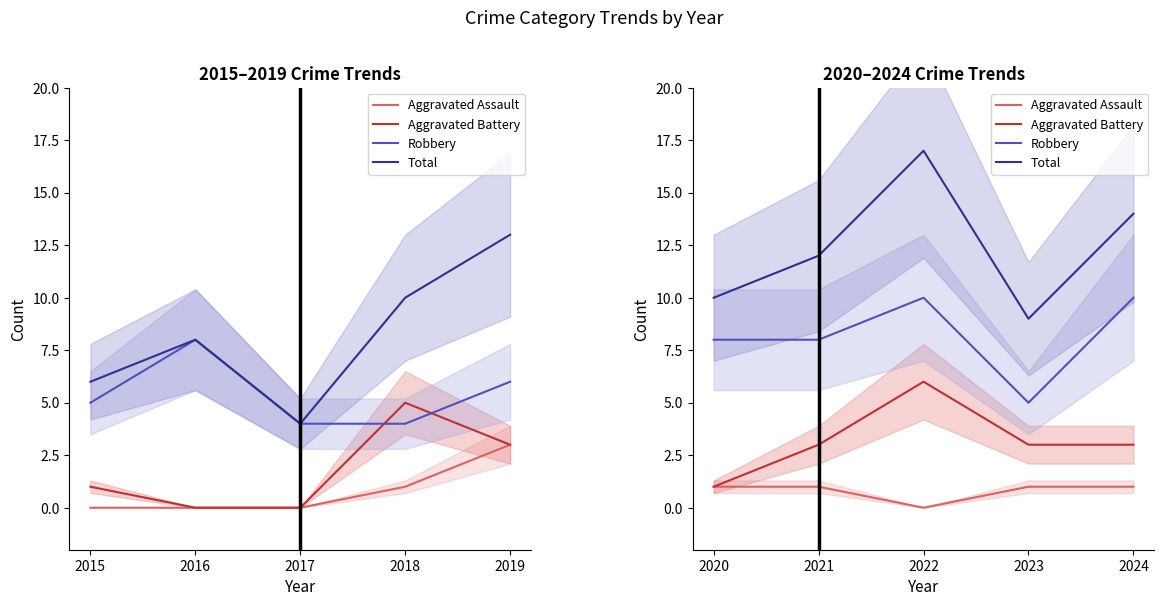

How many values in the Total series are below 12?

2